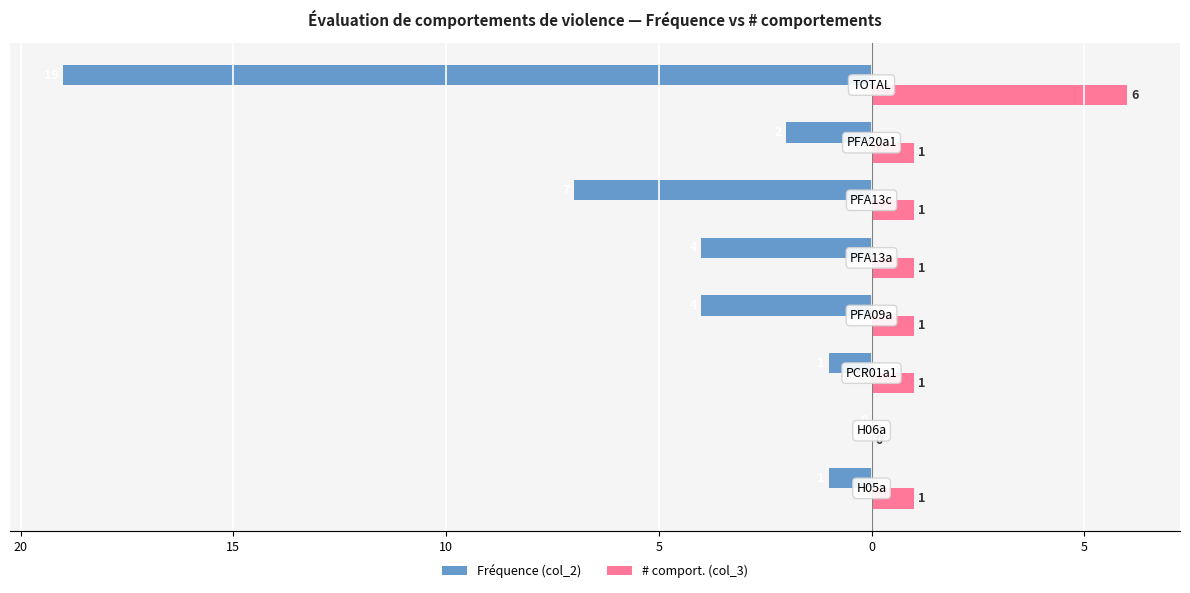

What are all the series names shown in the legend?

Fréquence (col_2), # comport. (col_3)